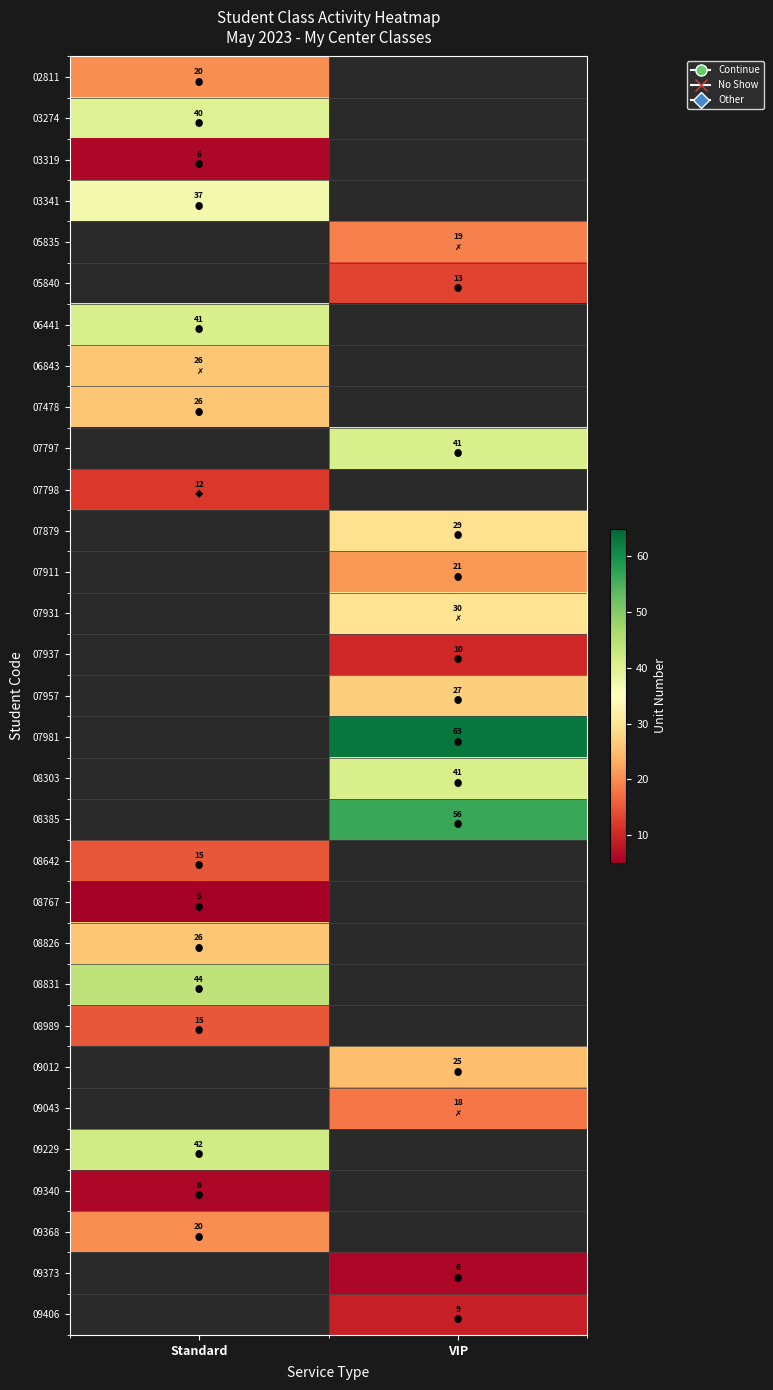

How many series are shown in this chart?

31